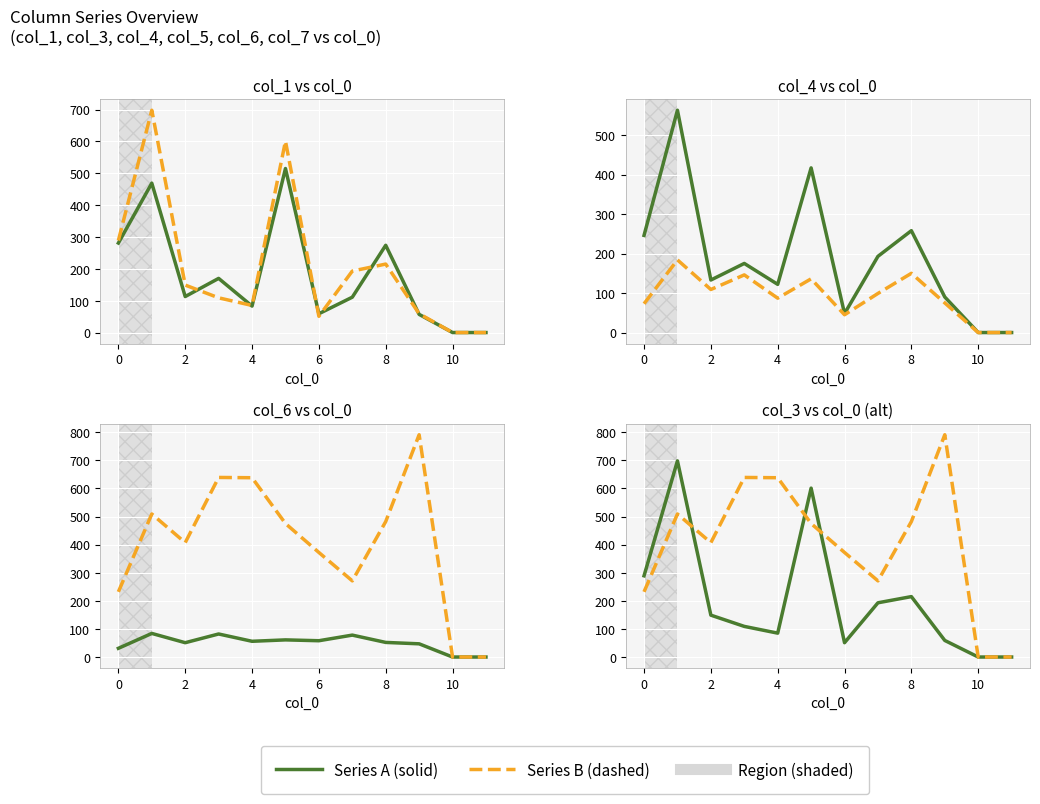

True or false: col_4 and col_5 intersect in this chart.

False